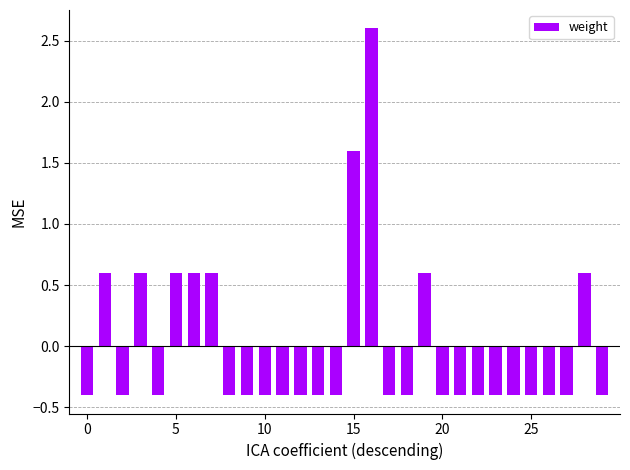

Count the values in the range 0 to 1.

7